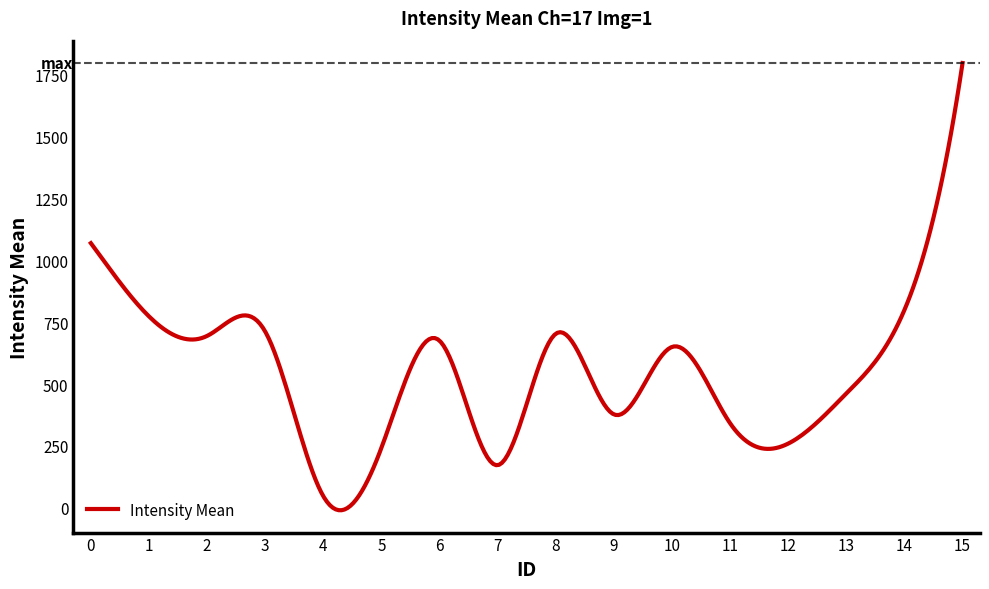

What is the greatest value displayed?

1798.0